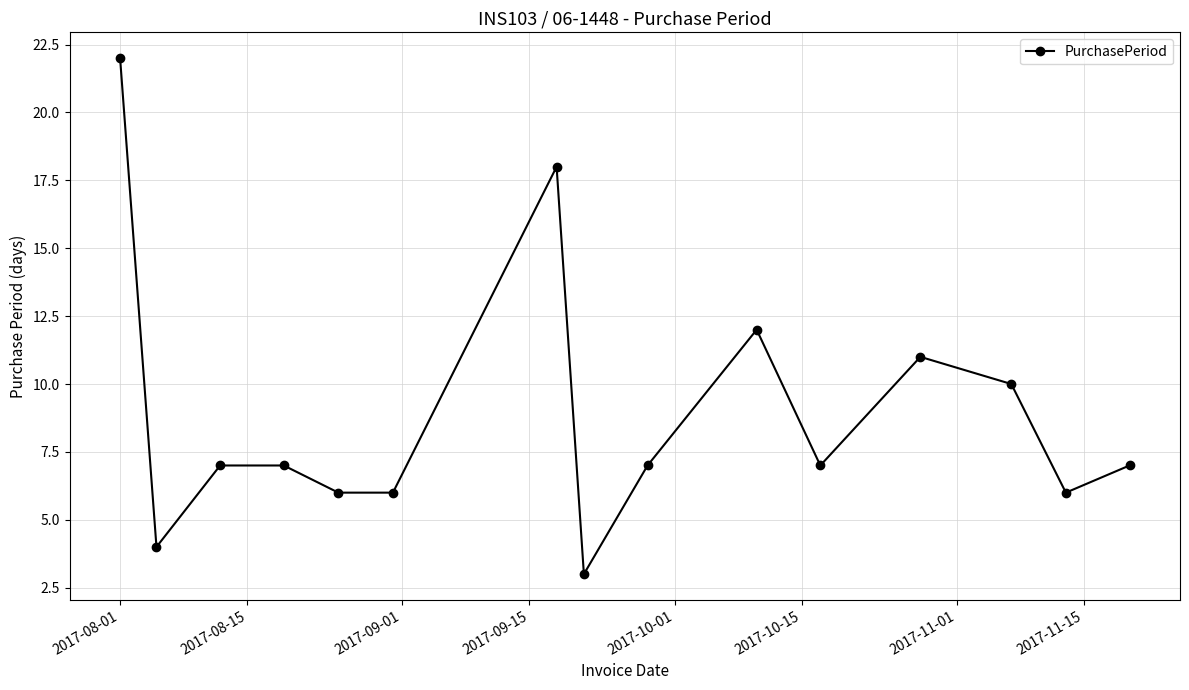

Count the number of categories in the chart.

15